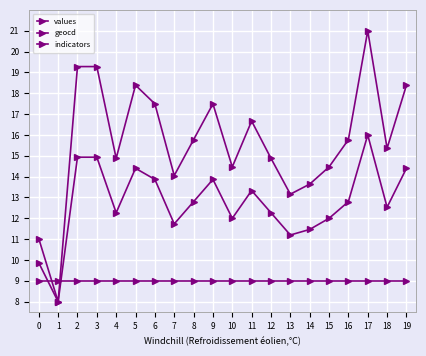

Count the number of categories in the chart.

20